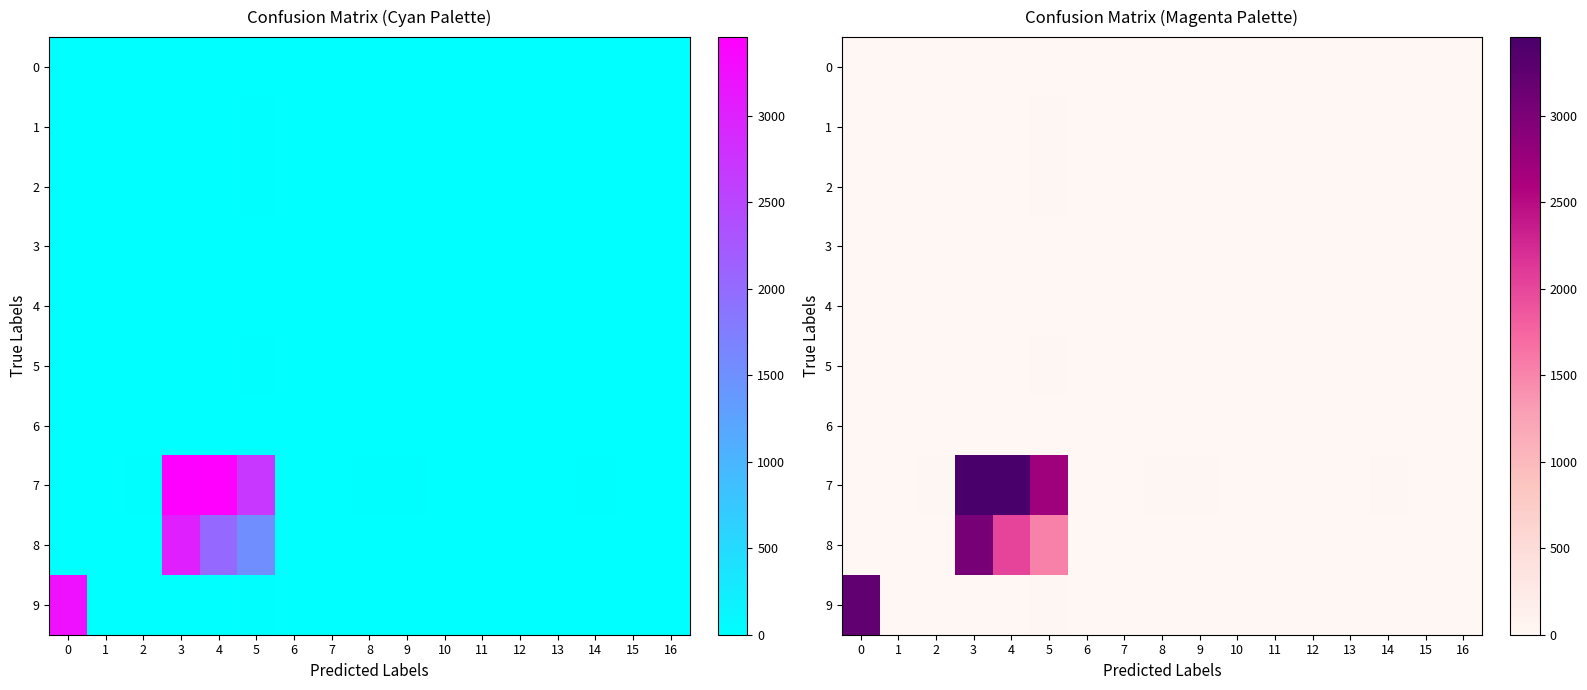

Which has a higher value, 12 or 6?

12